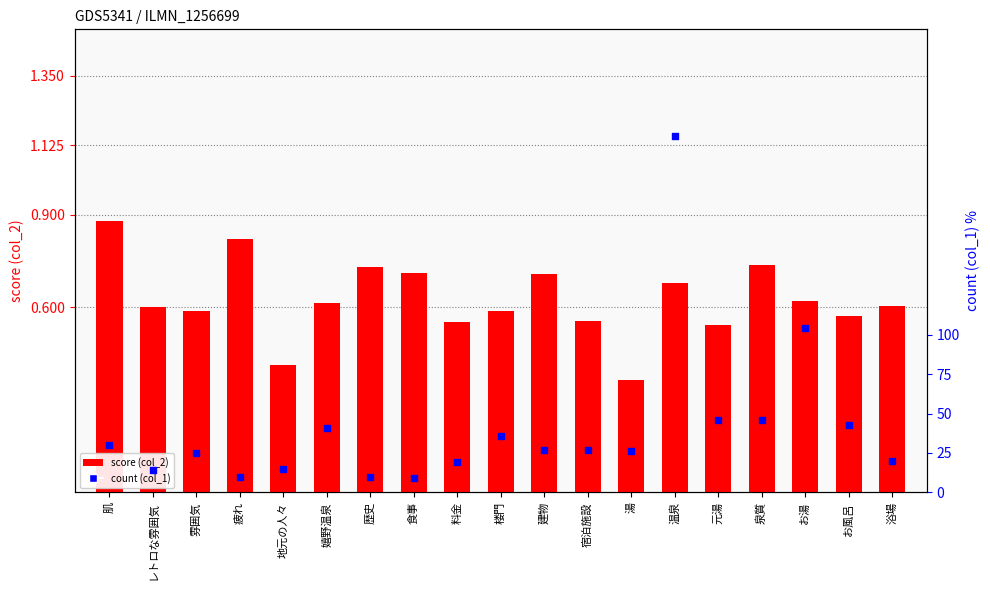

What is the total value across all series at 料金?

19.6